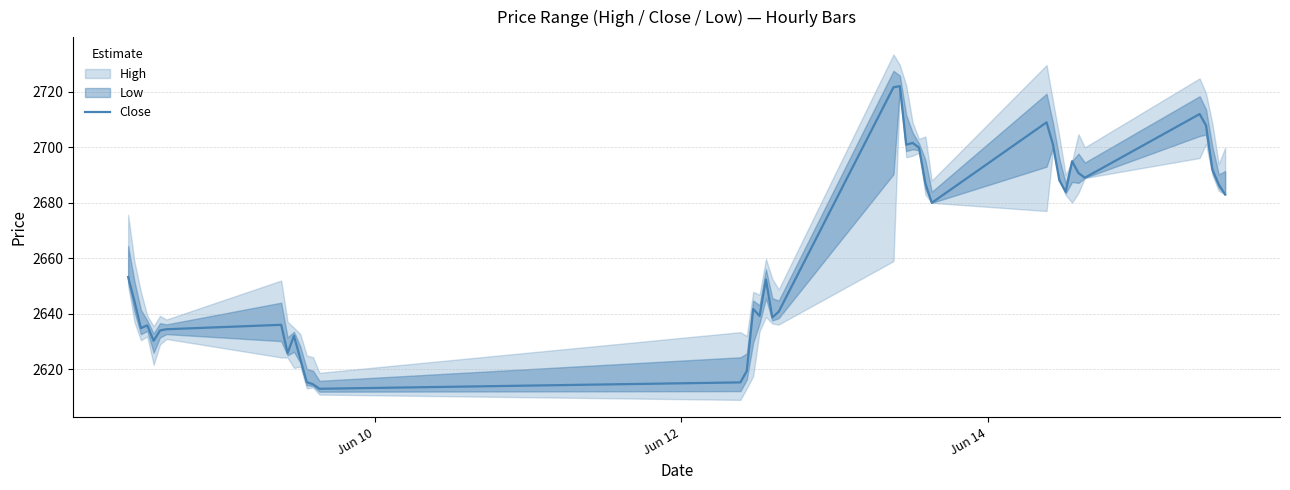

What is the smallest value displayed?

2613.0